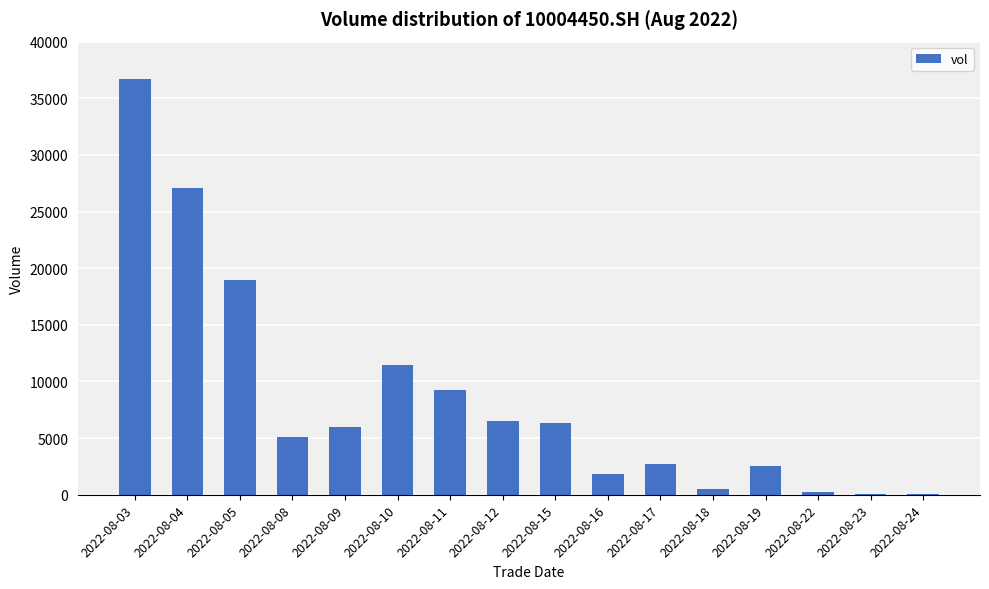

Where is the data nearest to the value 18340?

2022-08-05